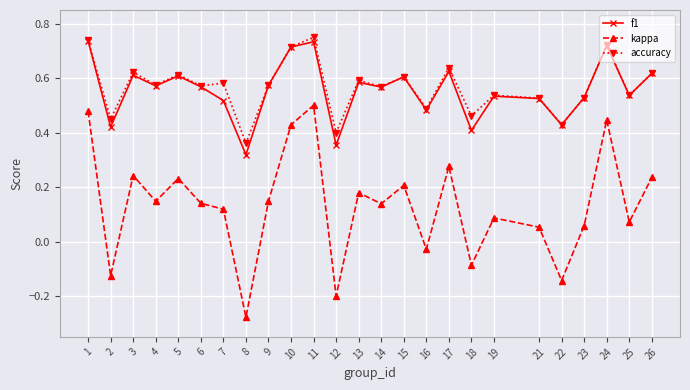

Which series changed the most between 9 and 10?

kappa